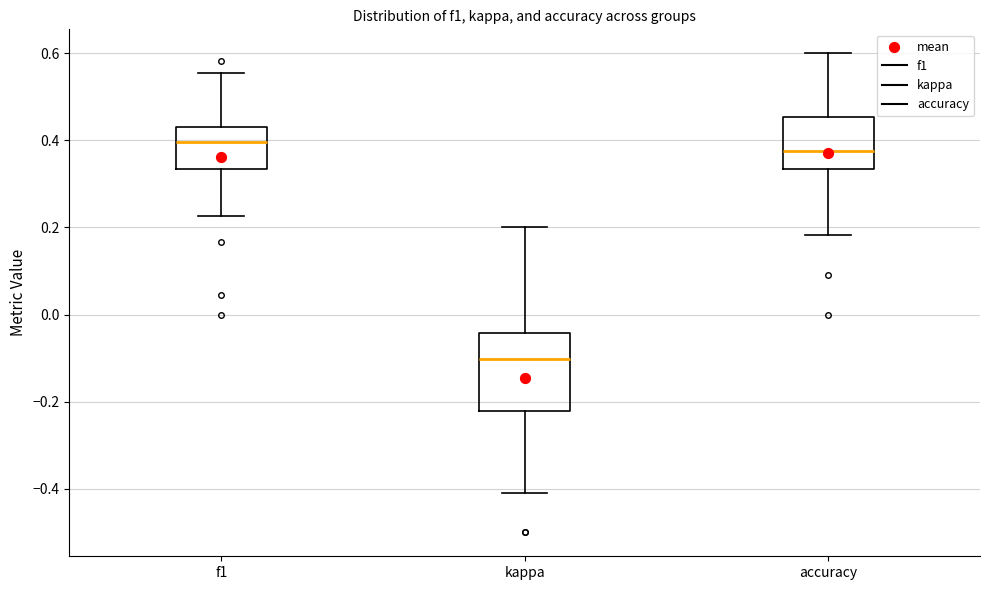

Which box's median line is the lowest?

kappa